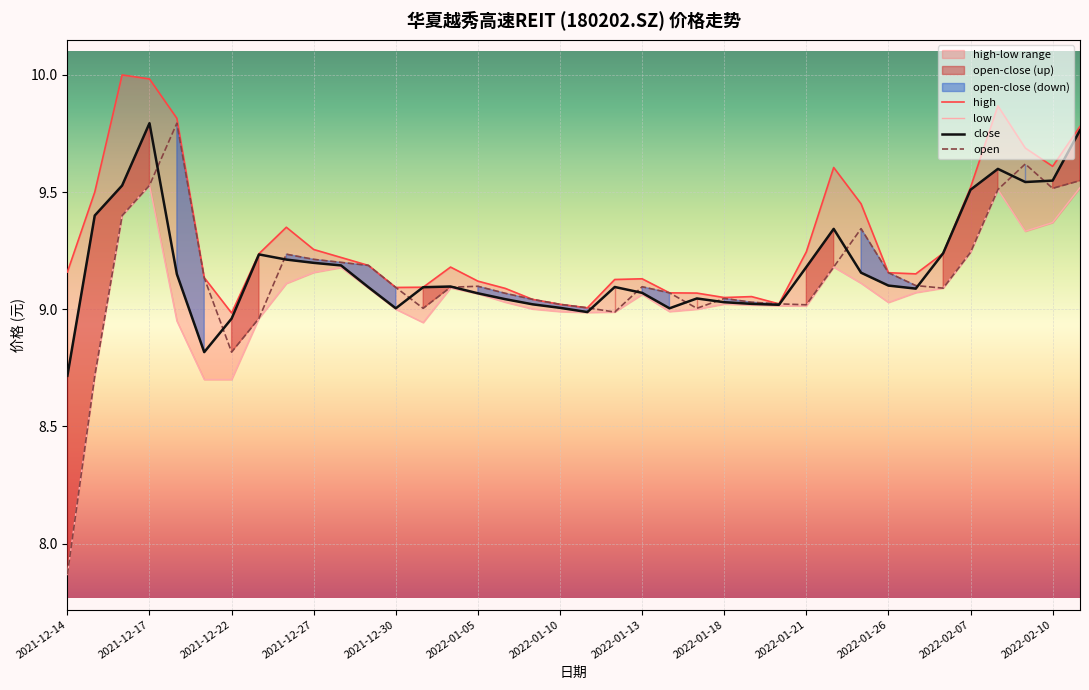

True or false: high and close intersect in this chart.

False